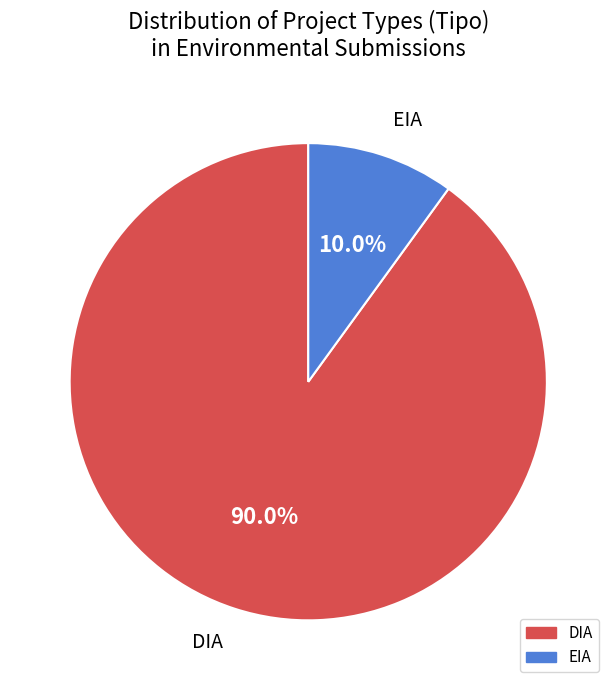

How much of the chart is everything except EIA?

90.0%